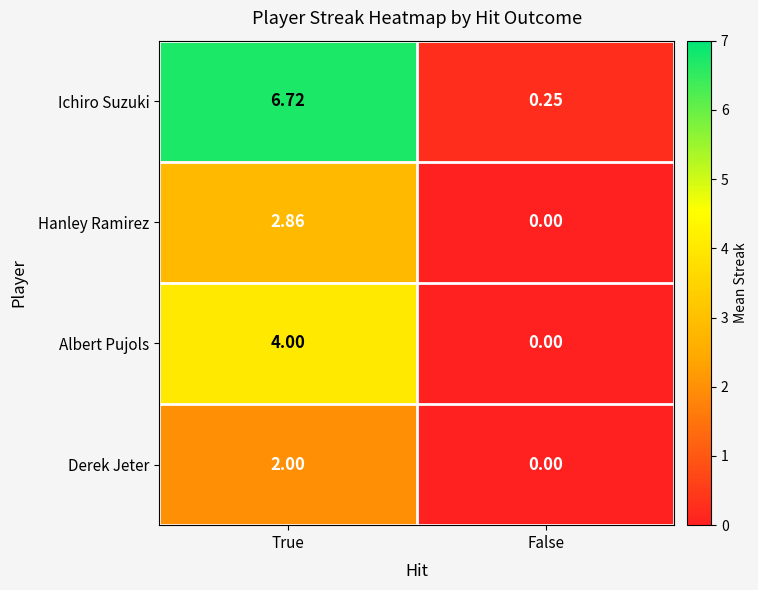

Count the number of data series in this chart.

4